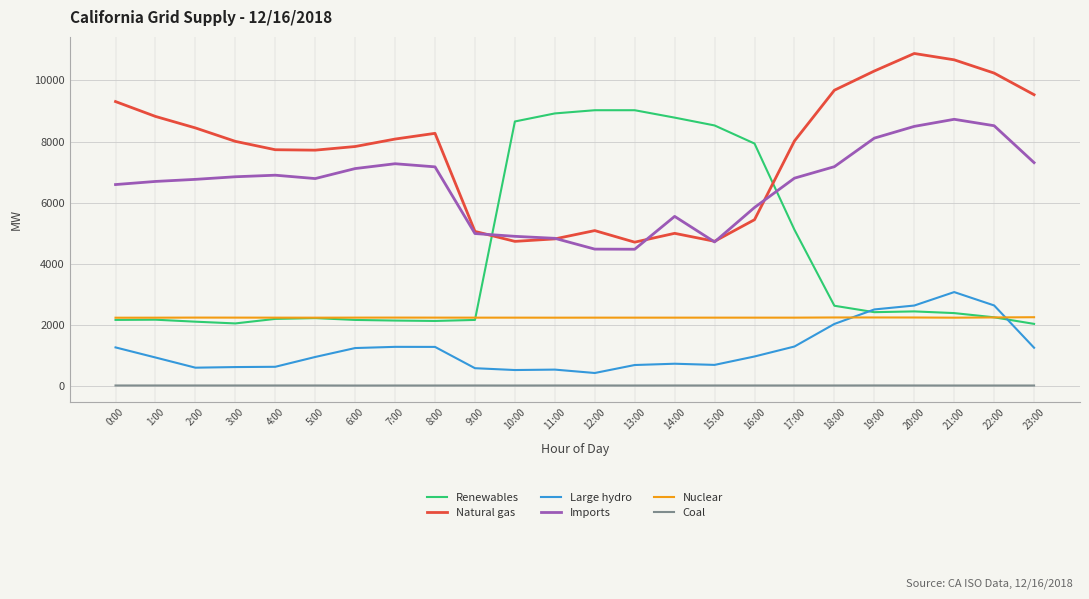

Between 11:00 and 19:00, which series saw the biggest shift?

Renewables